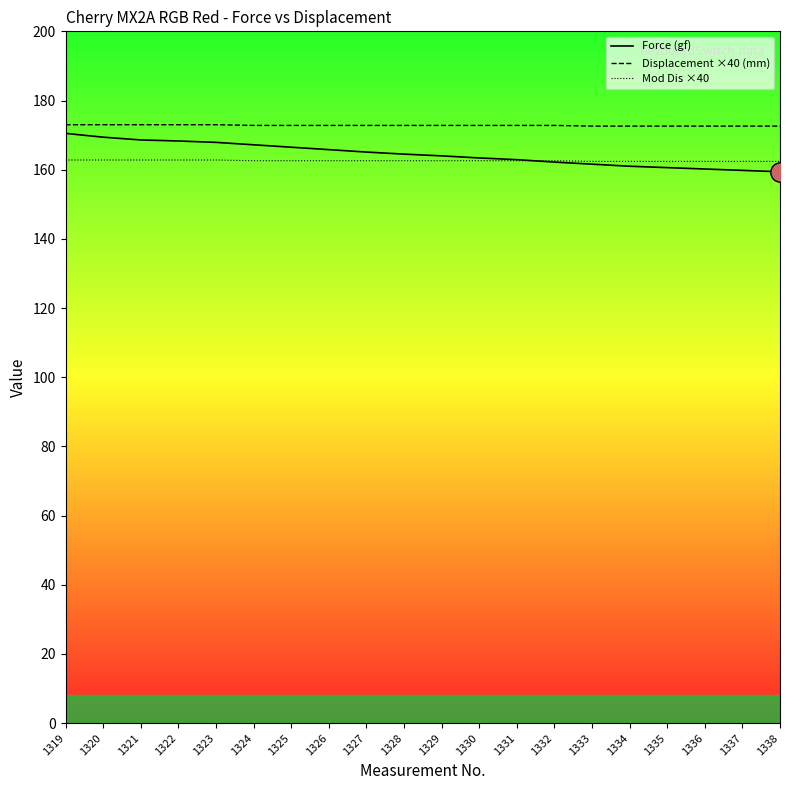

Is this an area chart (filled region under the line)?

No